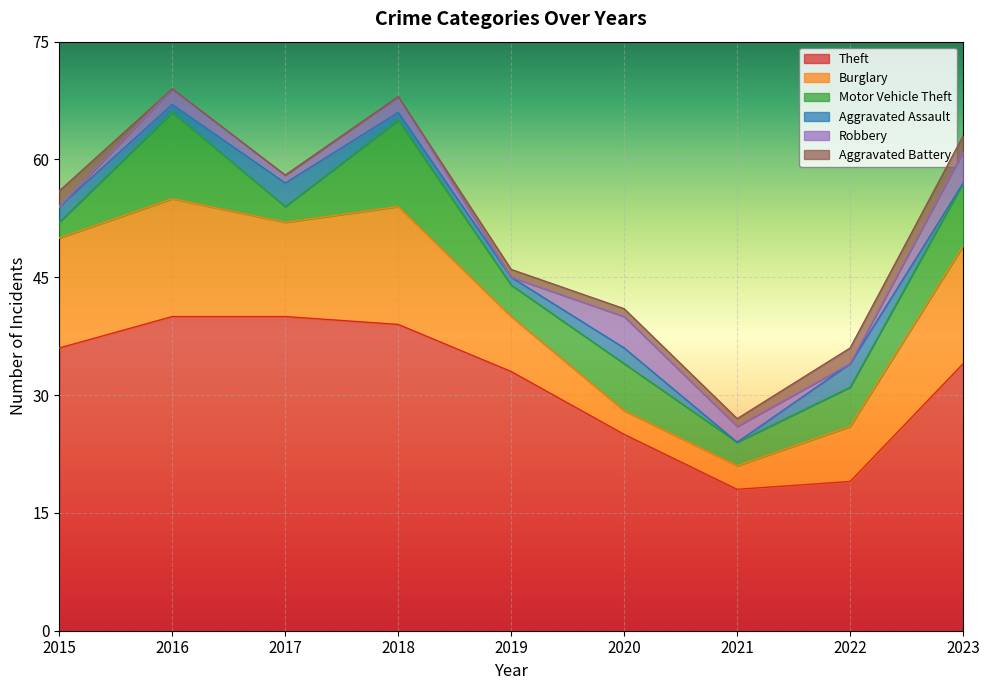

True or false: Burglary has more than 0 points higher than both neighbors.

True